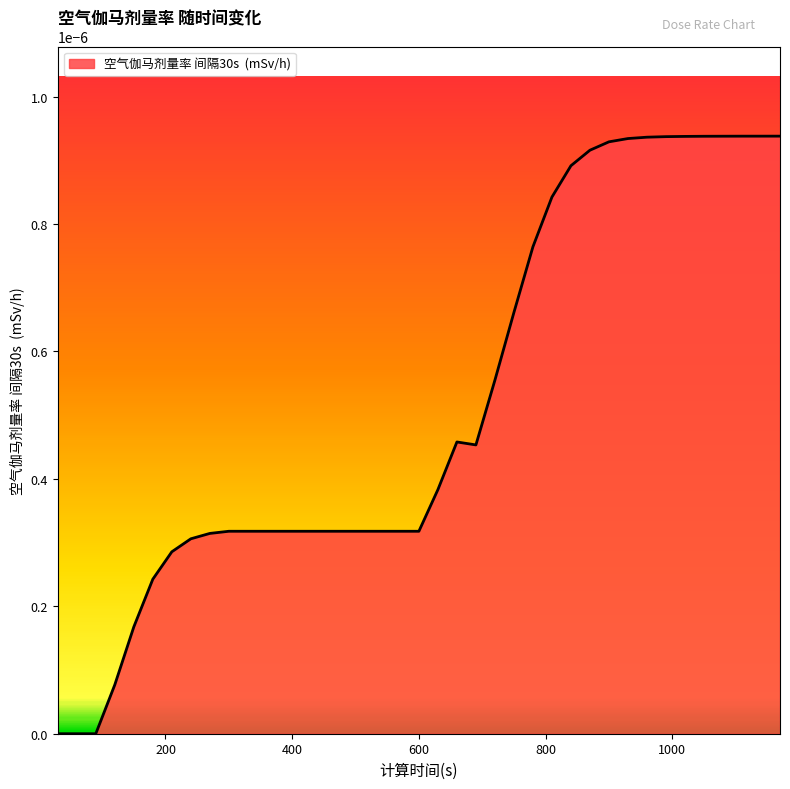

Rank the categories by value from lowest to highest.

30, 60, 90, 120, 150, 180, 210, 240, 270, 300, 330, 360, 390, 420, 450, 480, 510, 540, 570, 600, 630, 690, 660, 720, 750, 780, 810, 840, 870, 900, 930, 960, 990, 1020, 1050, 1080, 1110, 1140, 1170